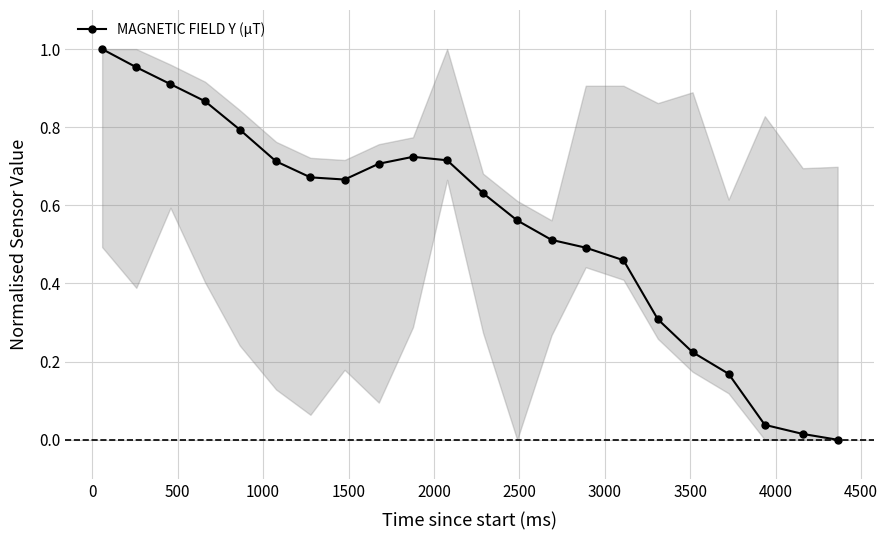

How many categories are shown in the chart?

22